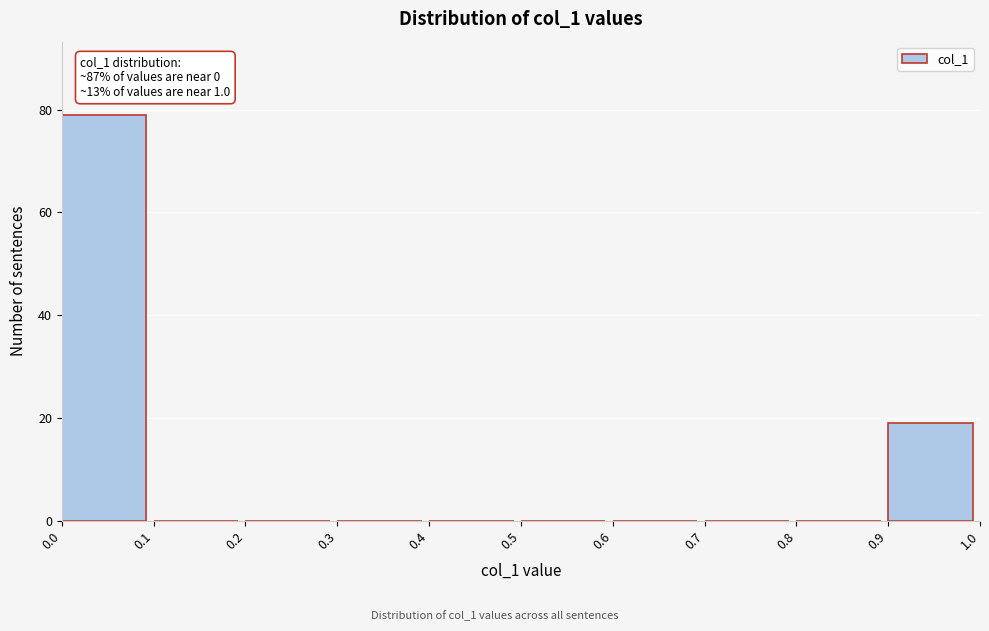

Which range on the x-axis has the tallest bar?

0.0 to 0.1